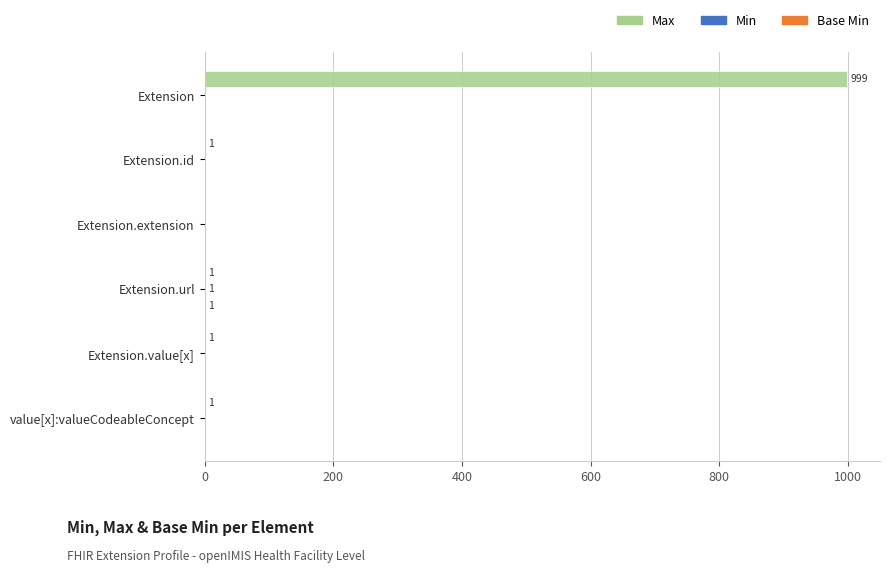

The value of Max at Extension is 1381. True or false?

False